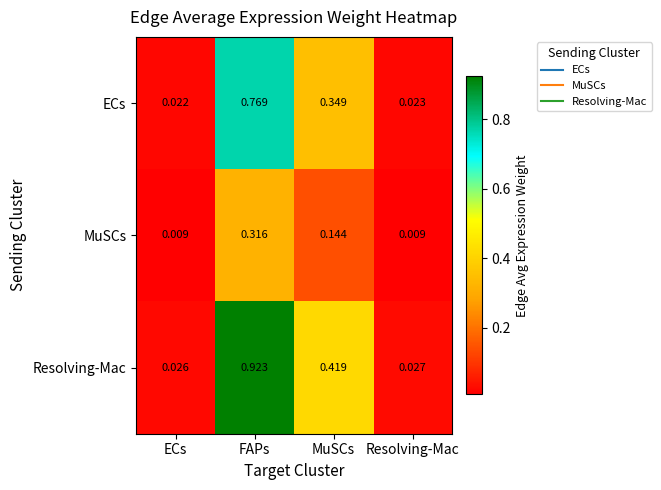

List the series in order of their peak value, lowest first.

MuSCs, ECs, Resolving-Mac